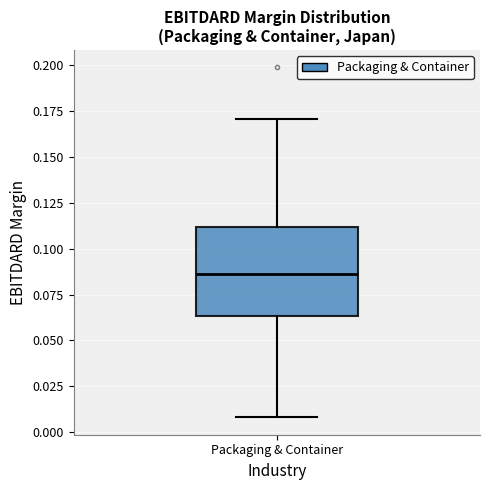

Where does the median line of the box for Packaging & Container sit on the y-axis? The values are not printed on the chart, so give them approximately, as read against the axis.

0.085